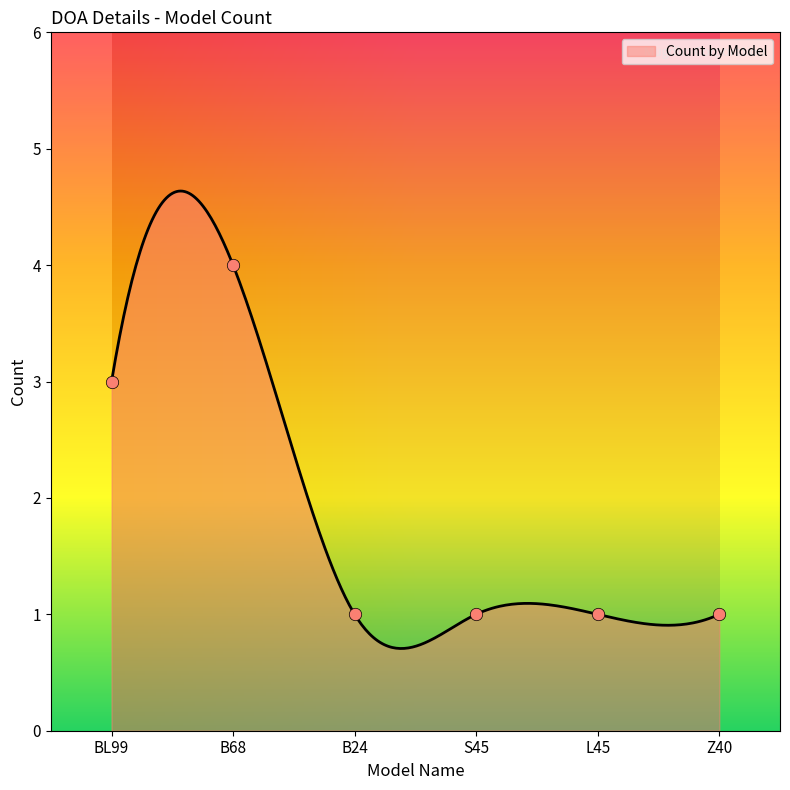

Approximately how many times larger is the value at BL99 compared to Z40?

3.0